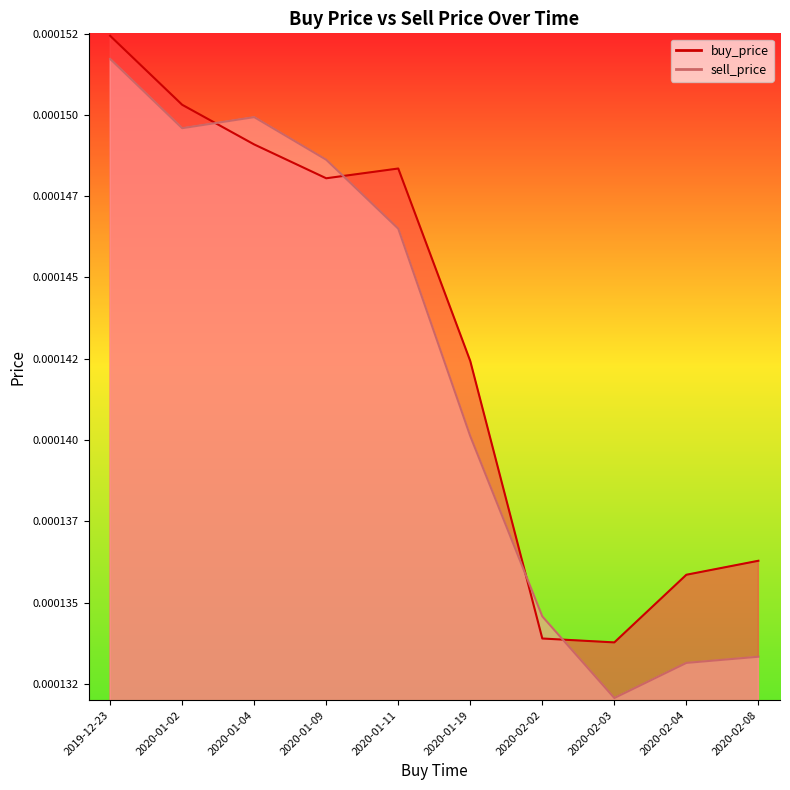

At how many categories does at least one series exceed 0?

10